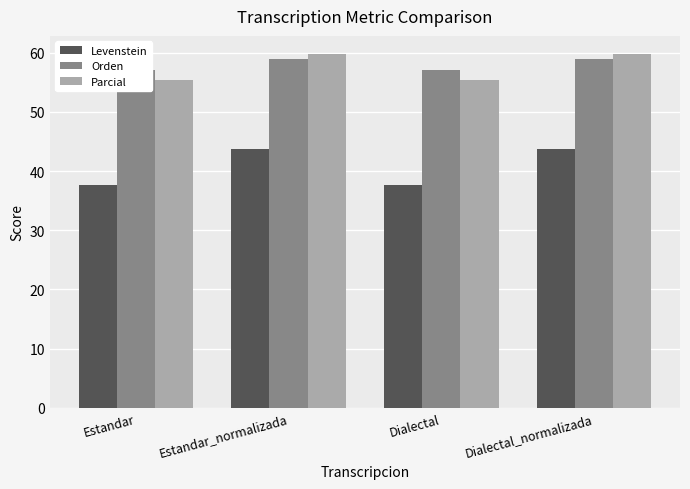

What is the label of the 4th bar from the left?

Dialectal_normalizada